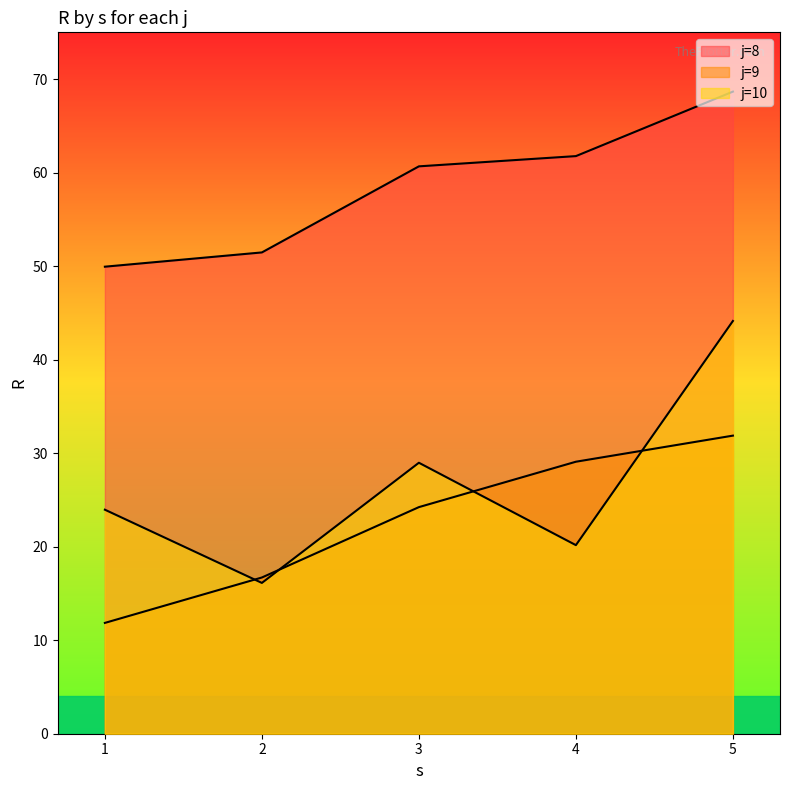

List the series in order of their peak value, highest first.

j=8, j=10, j=9